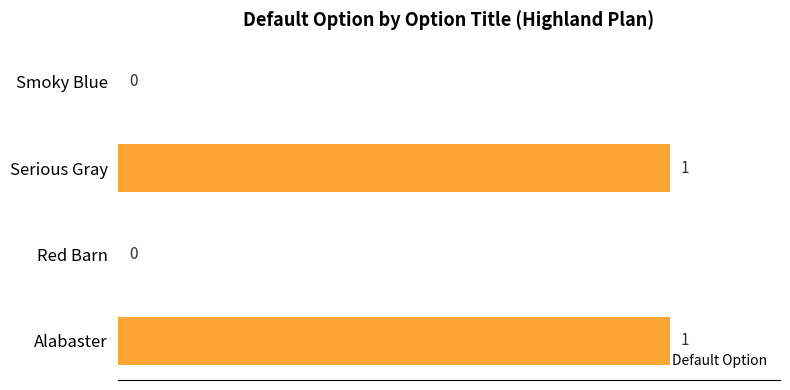

True or false: the data shows 1 at Alabaster.

True